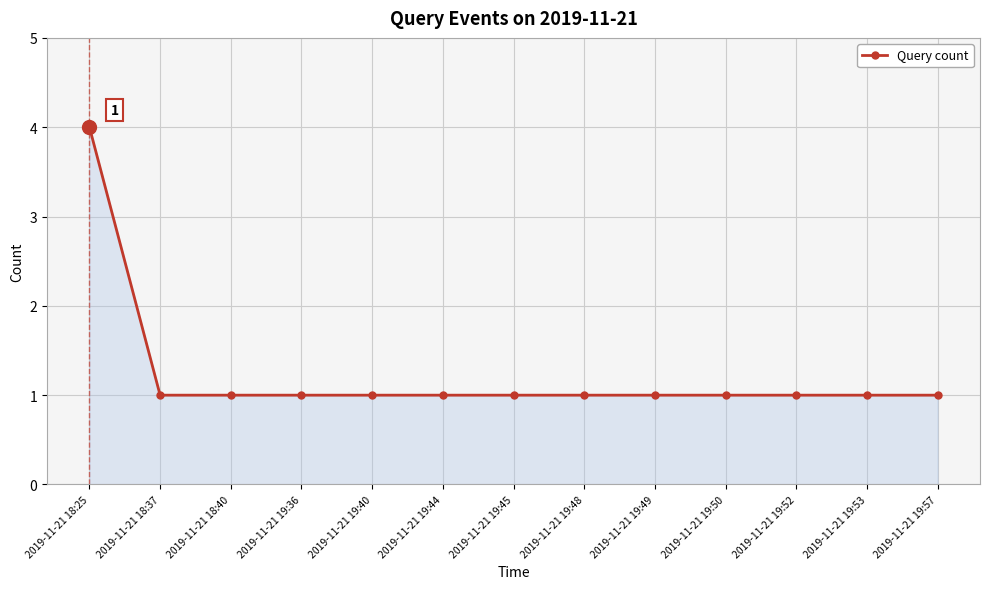

Reading right to left, list all the values displayed in this chart.

2019-11-21 19:57=1	2019-11-21 19:53=1	2019-11-21 19:52=1	2019-11-21 19:50=1	2019-11-21 19:49=1	2019-11-21 19:48=1	2019-11-21 19:45=1	2019-11-21 19:44=1	2019-11-21 19:40=1	2019-11-21 19:36=1	2019-11-21 18:40=1	2019-11-21 18:37=1	2019-11-21 18:25=4